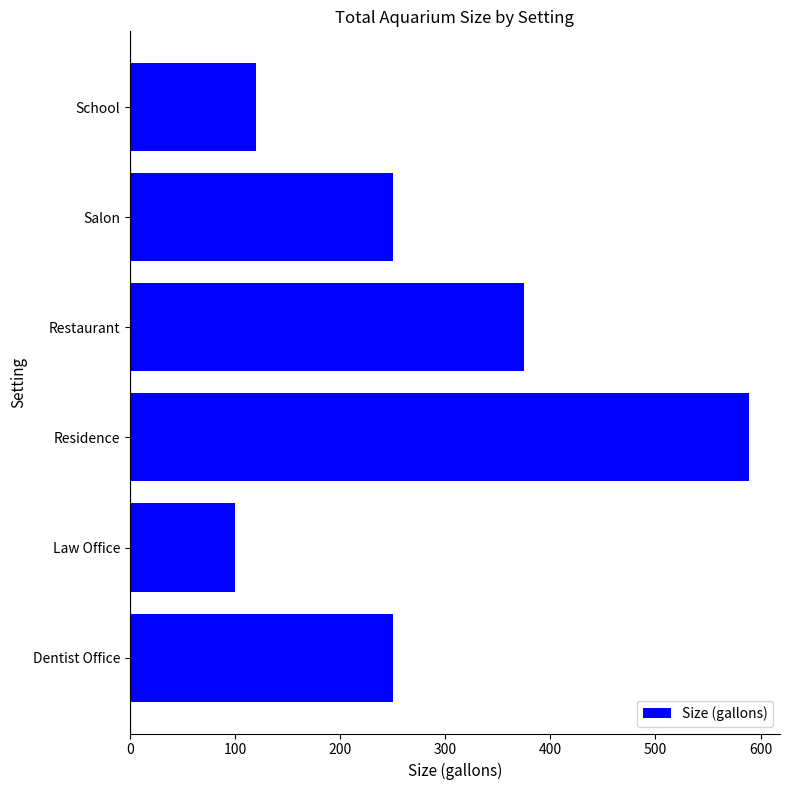

Count the number of categories in the chart.

6